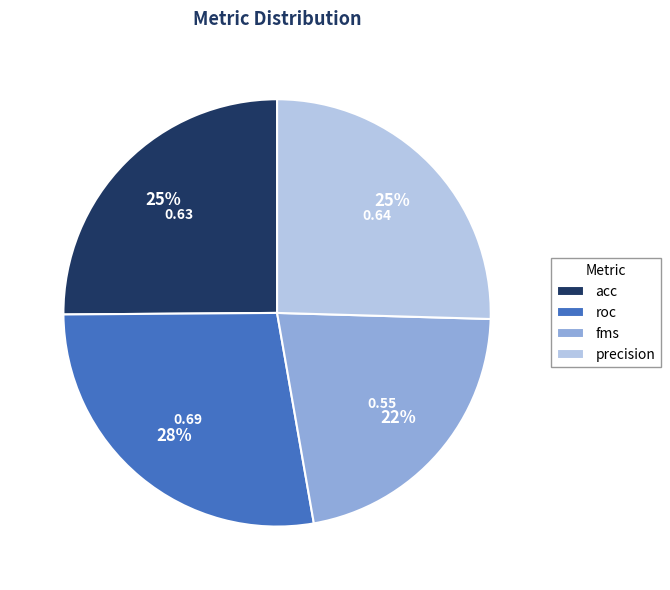

To the nearest percent, what portion does acc represent?

25%